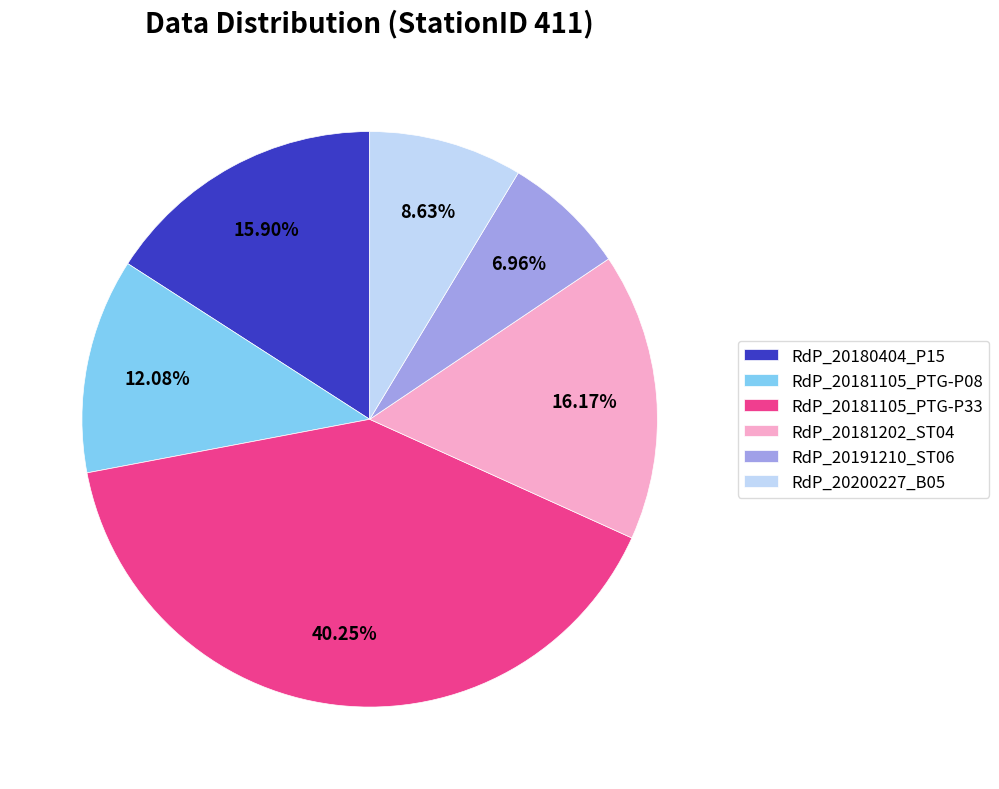

To the nearest percent, what portion does RdP_20181105_PTG-P33 represent?

40%